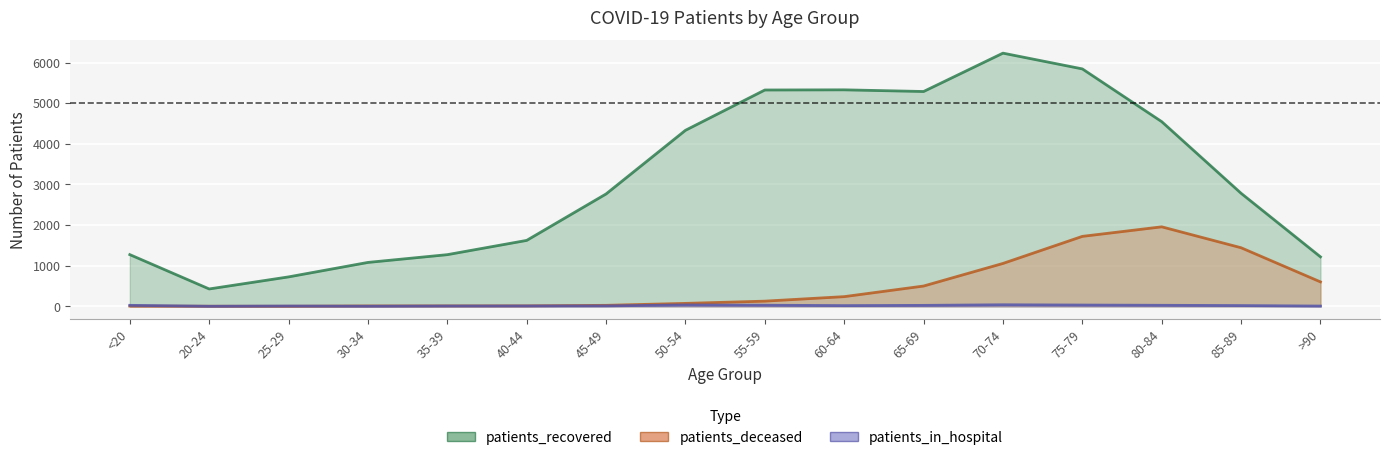

Reading left to right, list all the values displayed in this chart.

patients_recovered: <20=1273	20-24=428	25-29=725	30-34=1081	35-39=1272	40-44=1623	45-49=2766	50-54=4332	55-59=5324	60-64=5328	65-69=5287	70-74=6231	75-79=5843	80-84=4545	85-89=2782	>90=1218
patients_deceased: <20=6	20-24=3	25-29=2	30-34=10	35-39=11	40-44=12	45-49=25	50-54=73	55-59=128	60-64=239	65-69=500	70-74=1056	75-79=1722	80-84=1957	85-89=1442	>90=602
patients_in_hospital: <20=25	20-24=2	25-29=8	30-34=3	35-39=8	40-44=9	45-49=11	50-54=34	55-59=28	60-64=18	65-69=24	70-74=39	75-79=32	80-84=26	85-89=19	>90=7